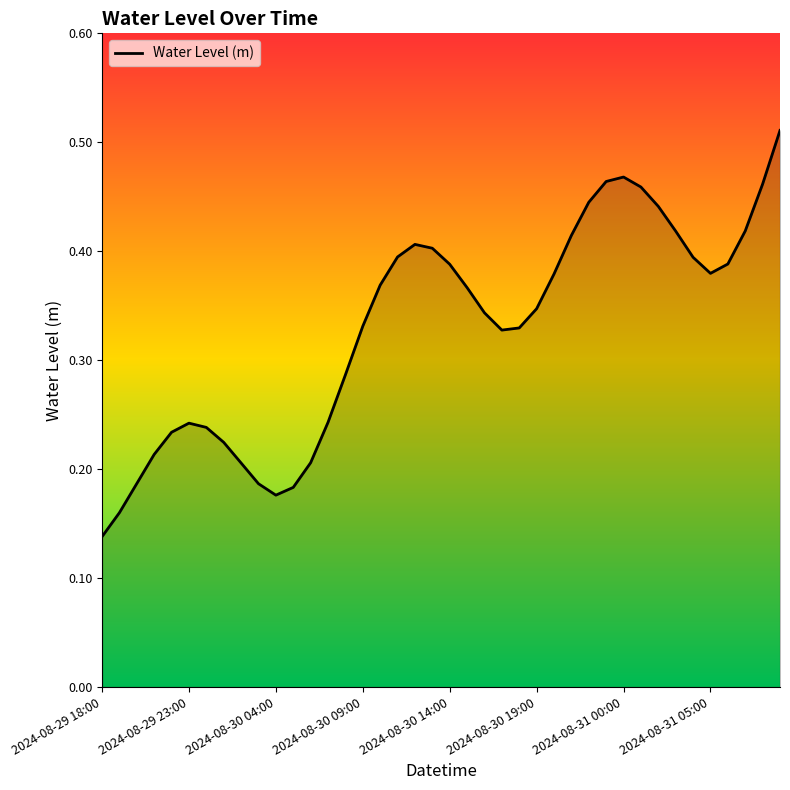

Does the chart have visible grid lines?

No